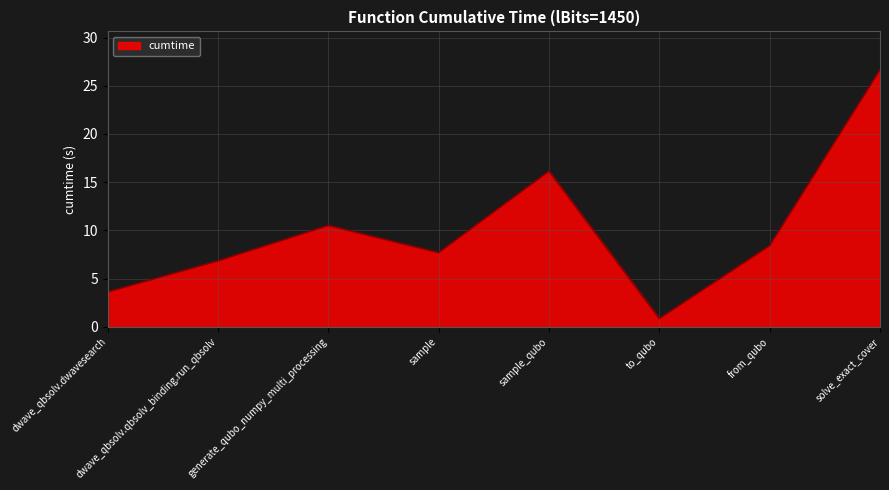

How many lines are shown in the chart?

1